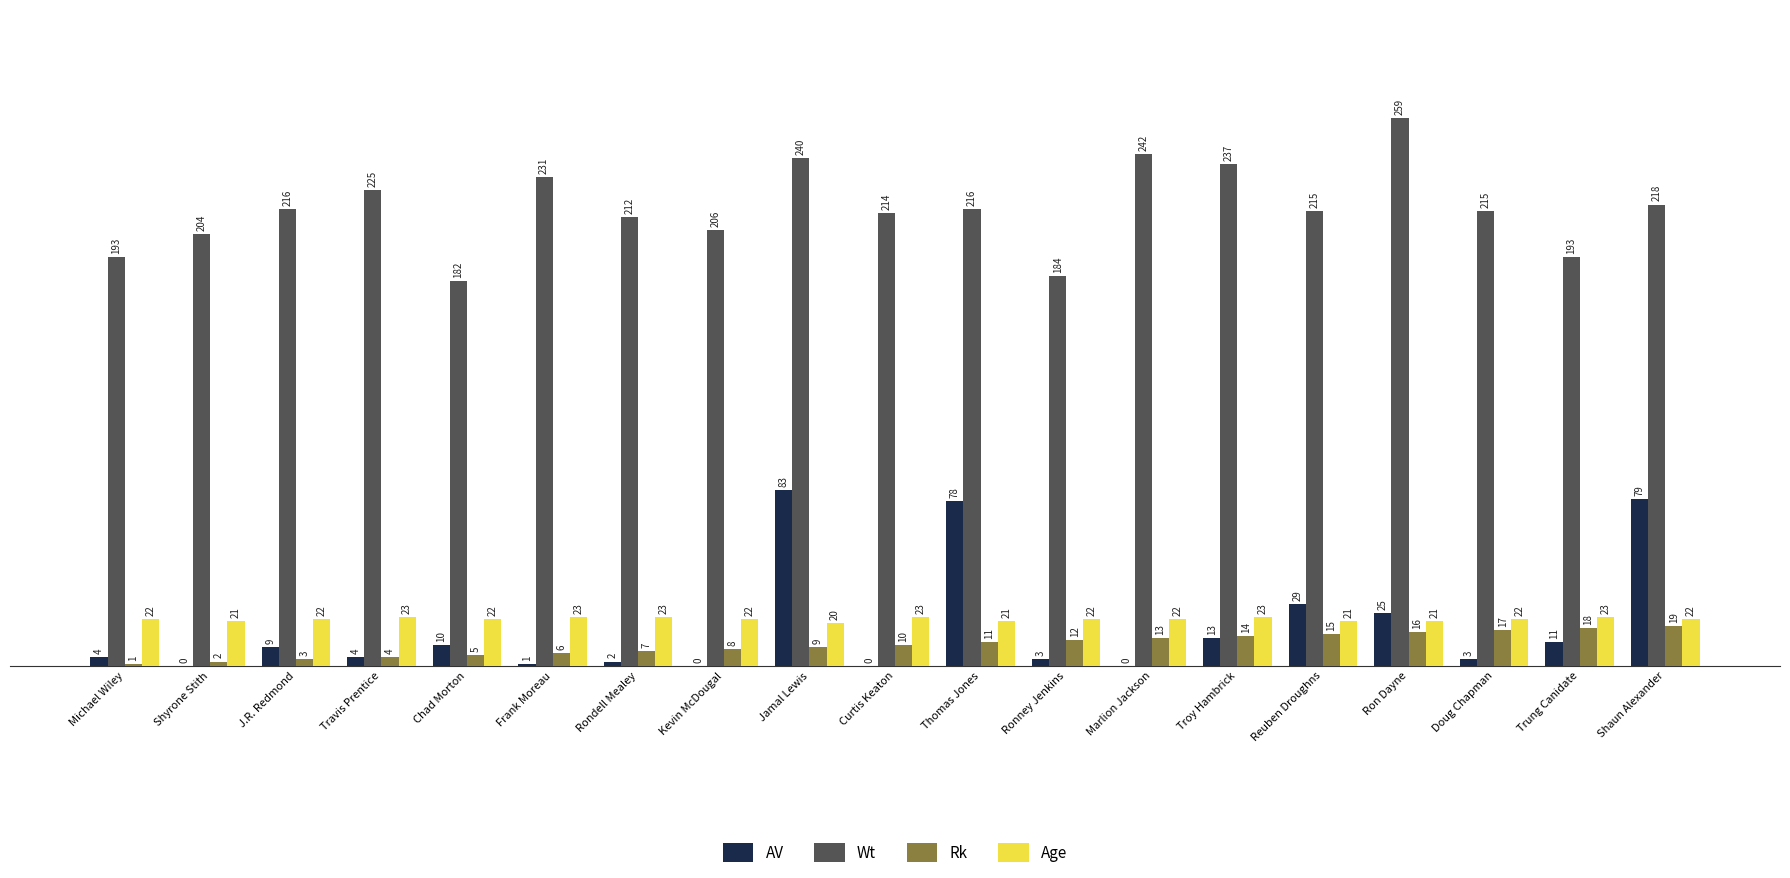

Are the bars grouped side by side (vs. stacked)?

Yes